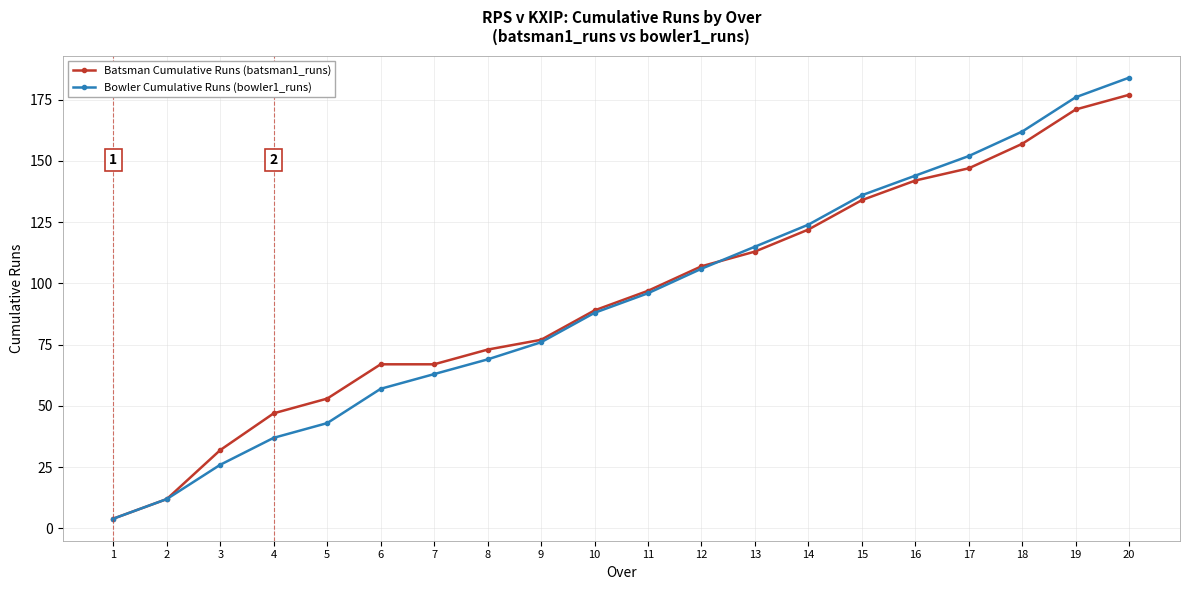

Is the value of Bowler Cumulative Runs (bowler1_runs) at 4 greater than the value of Batsman Cumulative Runs (batsman1_runs) at 14?

No